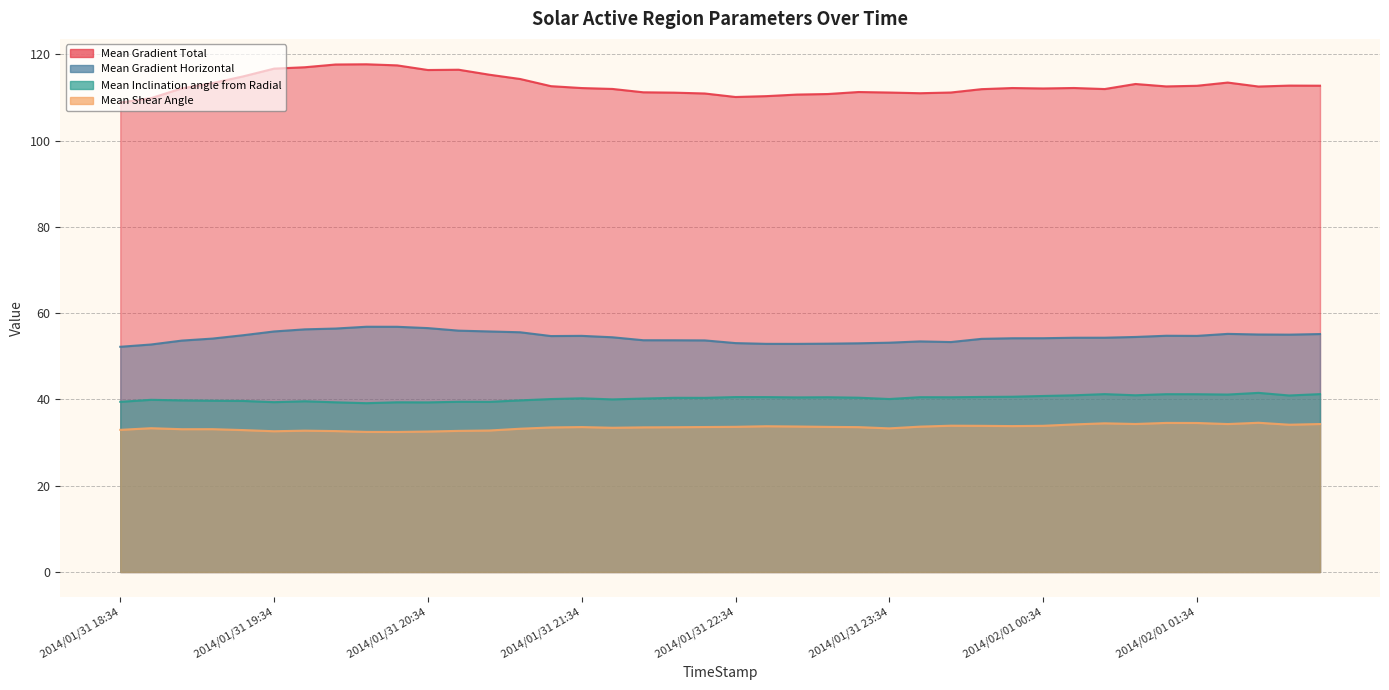

Which series changed the most between 2014/01/31 20:46 and 2014/01/31 22:46?

Mean Gradient Total